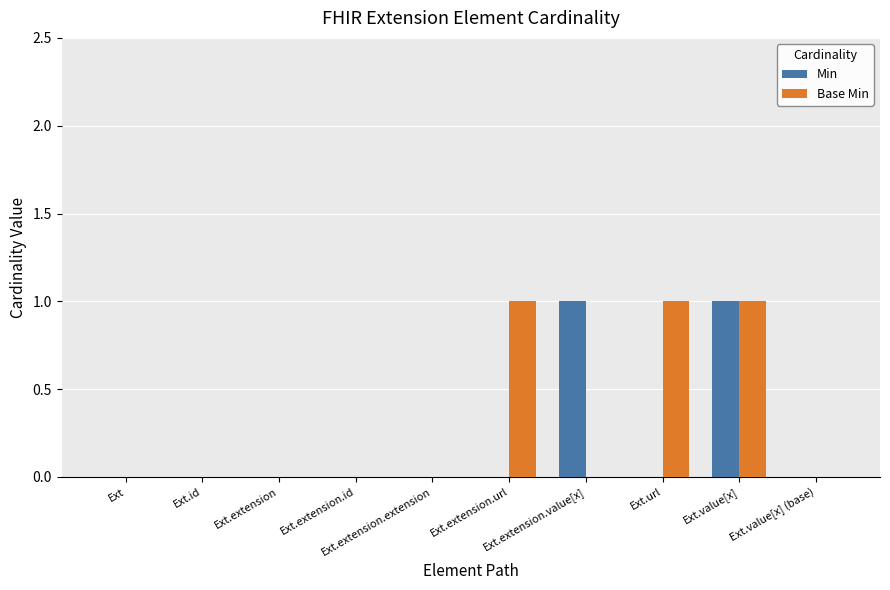

What is the sum of all Base Min values?

3